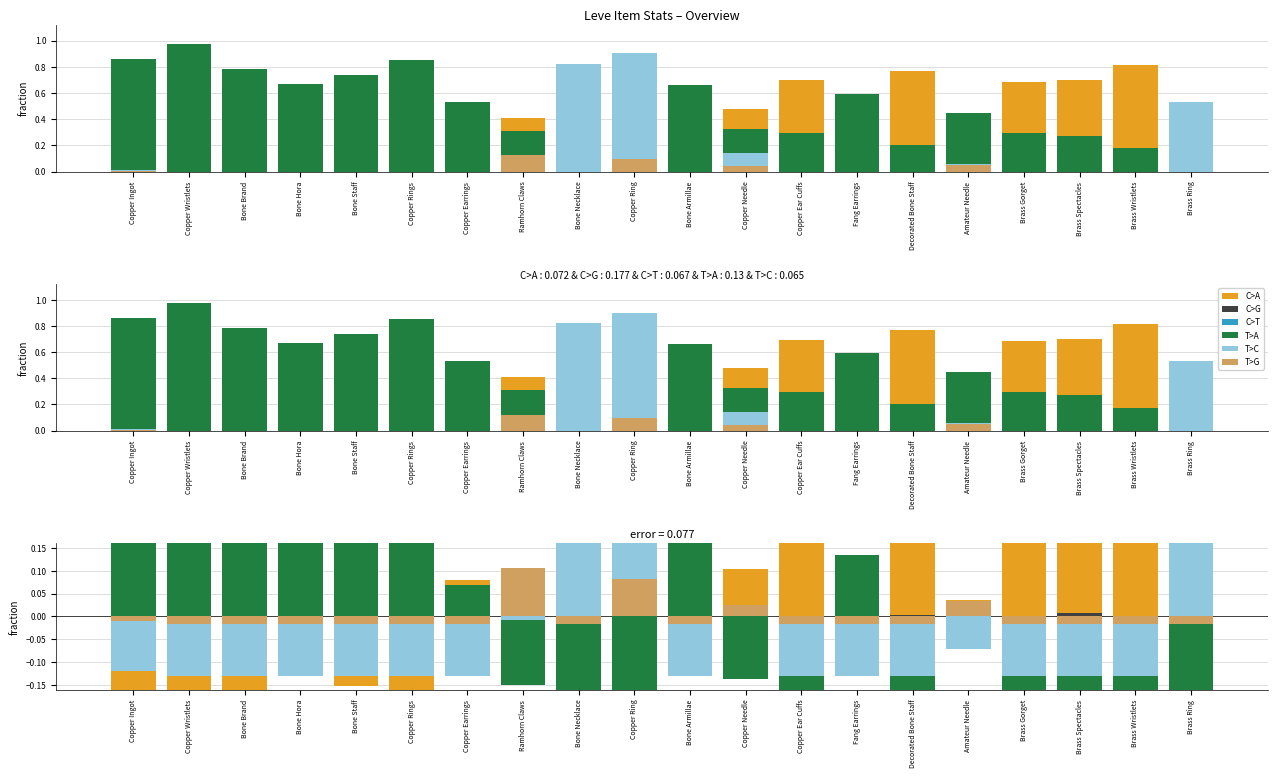

How many bars are there in each group?

6